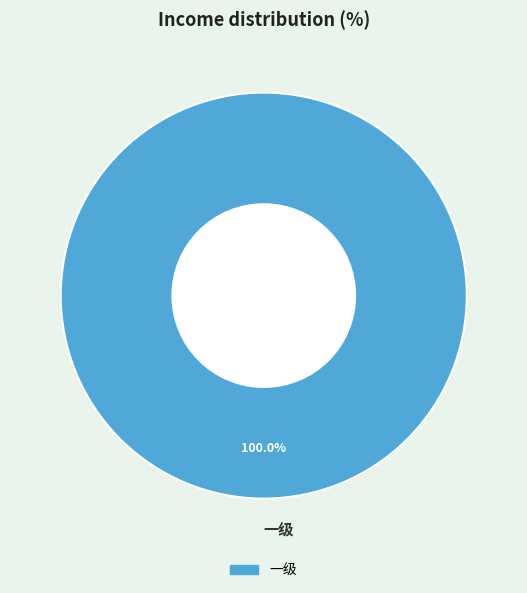

Is there any slice that represents more than half of the pie?

Yes